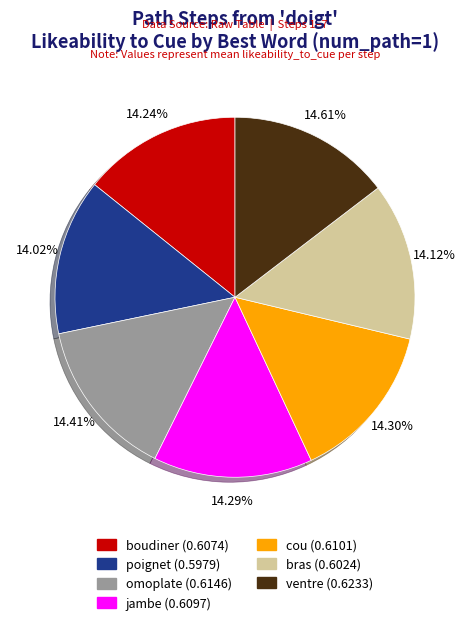

Does jambe account for over 50% of the chart?

No